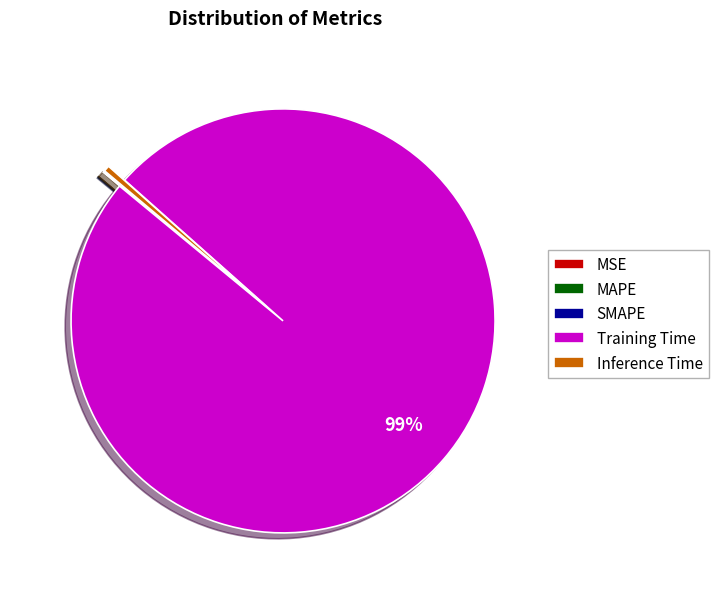

Is there a majority slice in this chart?

Yes